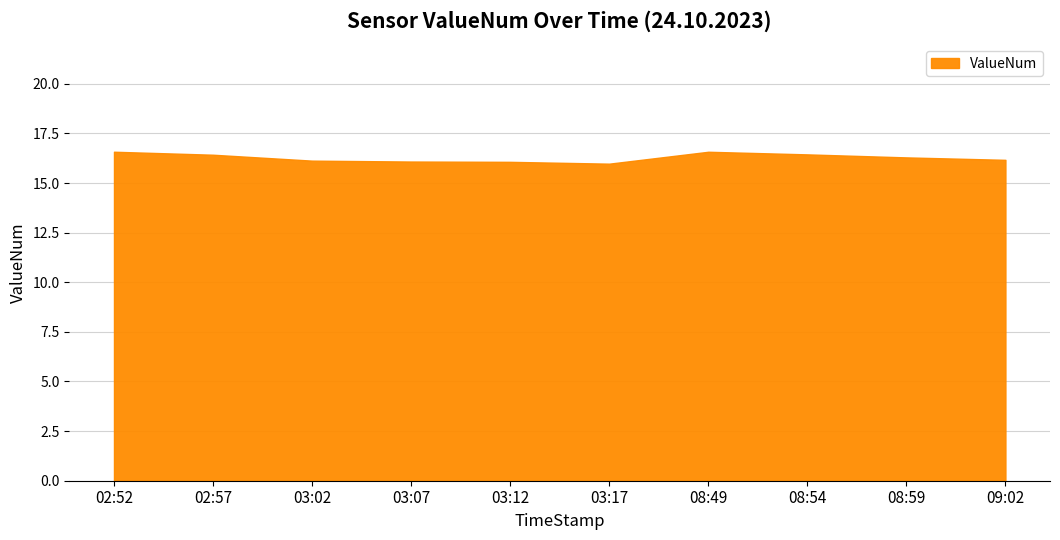

What is the approximate value at 02:52?

16.6